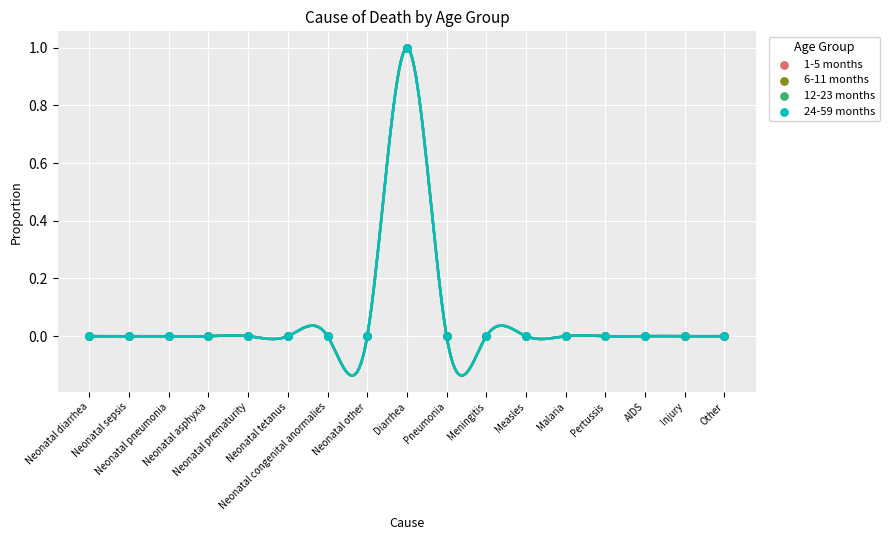

Which series contains the lowest Y value?

1-5 months